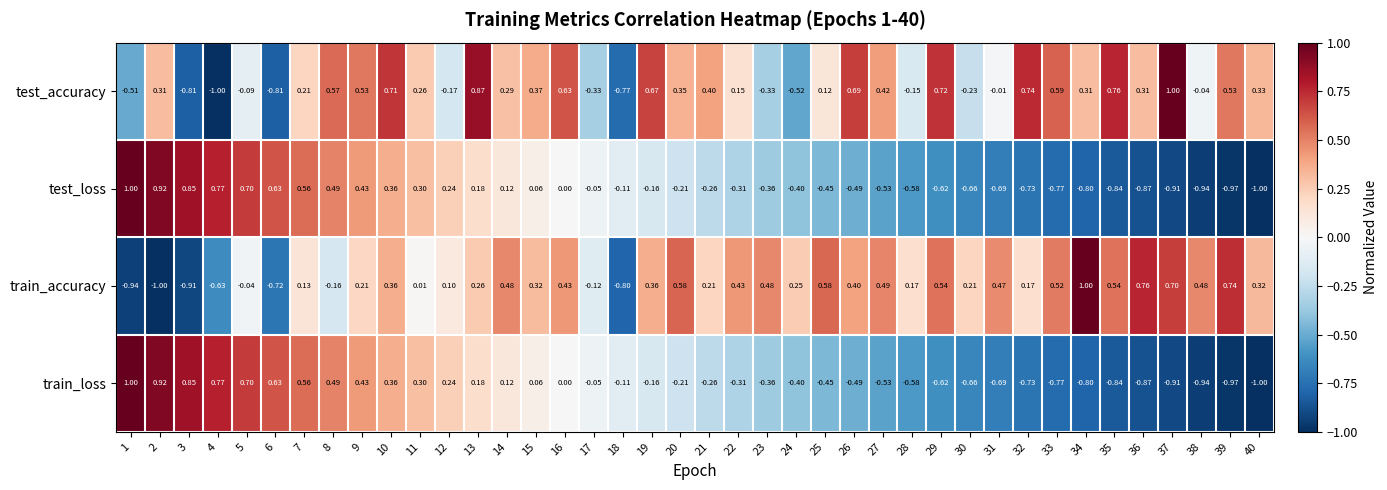

At how many categories does at least one series exceed 0?

38